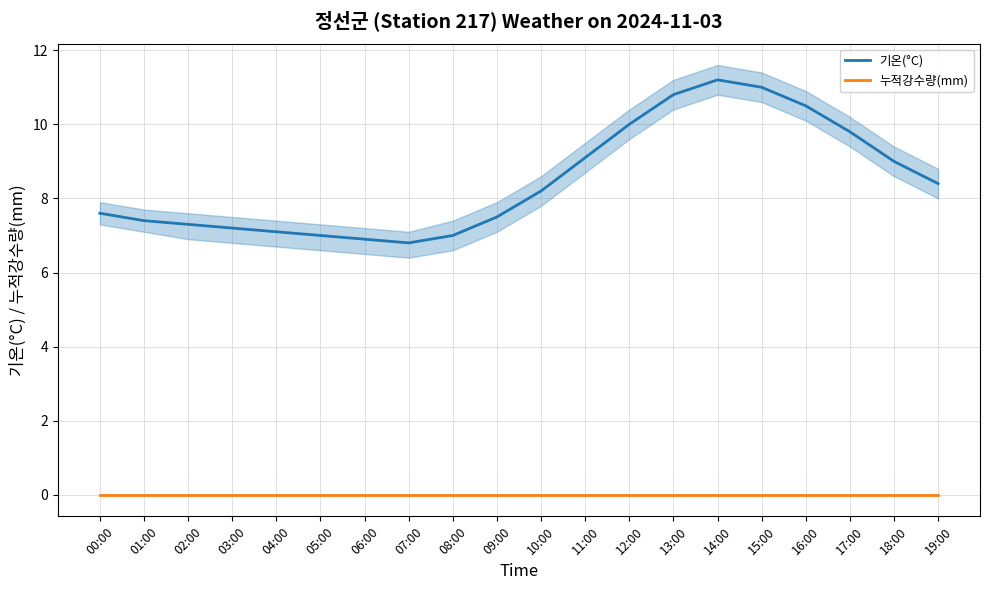

At 09:00, list the series in order from largest to smallest.

기온(°C), 누적강수량(mm)